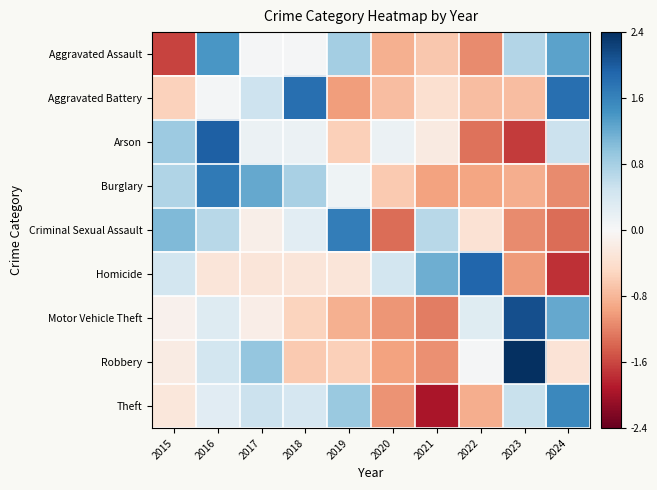

What is the greatest value displayed?

2.4